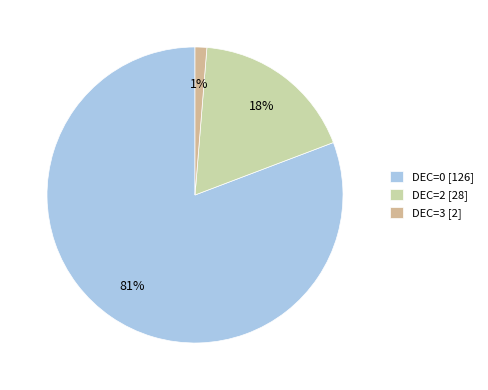

To the nearest percent, what portion does DEC=2 represent?

18%